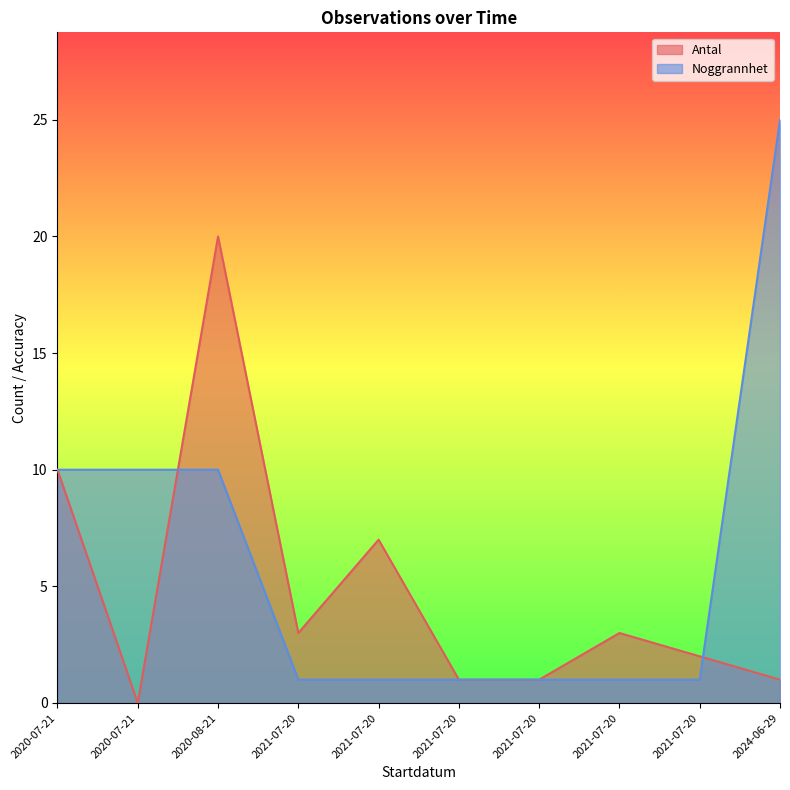

Which series ends up on top after the final intersection of Noggrannhet and Antal?

Noggrannhet